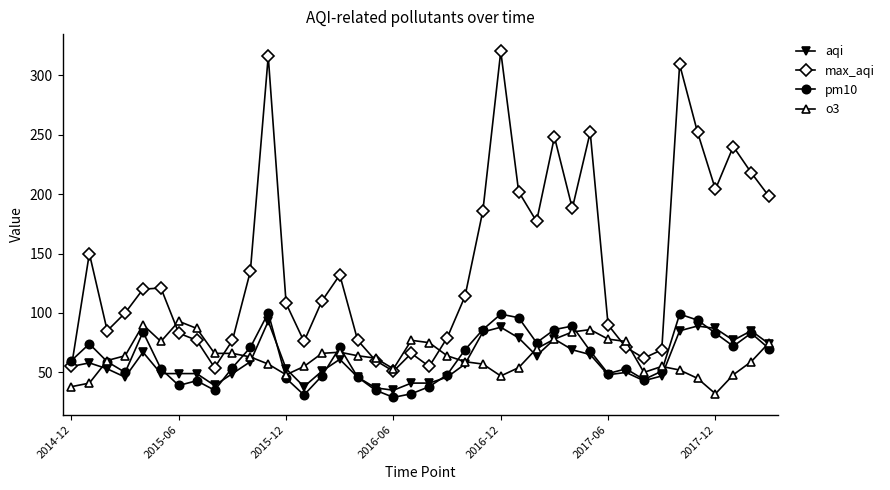

True or false: o3 has more than 2 points higher than both neighbors.

True